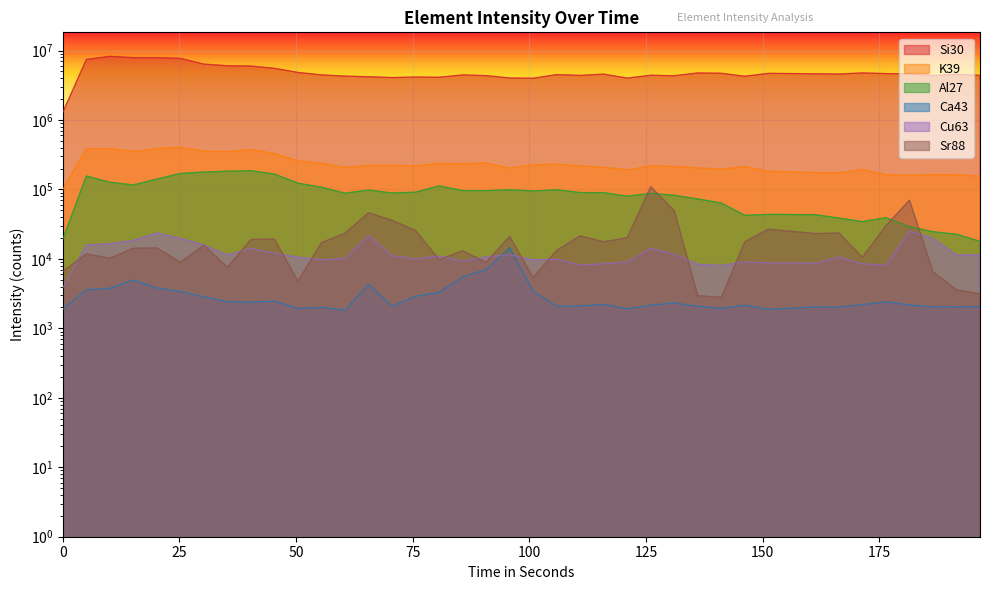

What is the value of the Si30 point at the 33rd from the left?

4592746.6